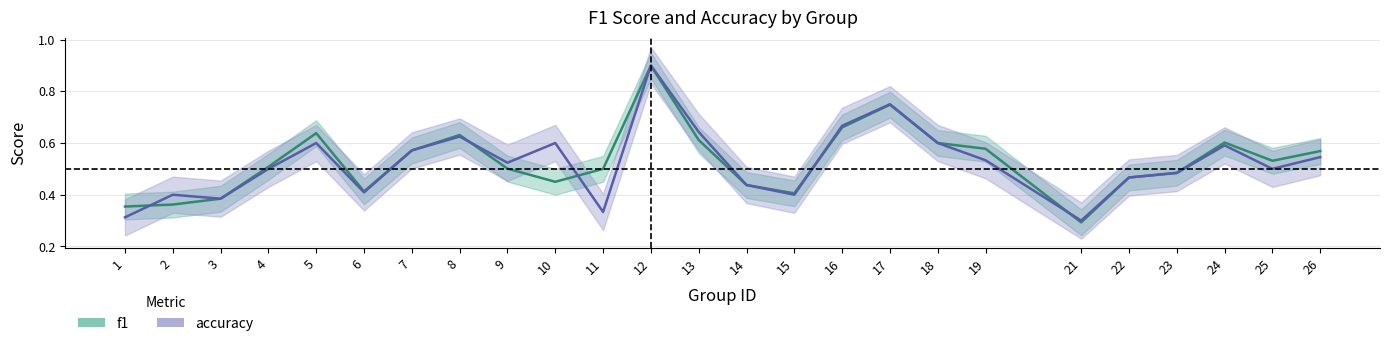

What is the greatest value displayed?

0.9